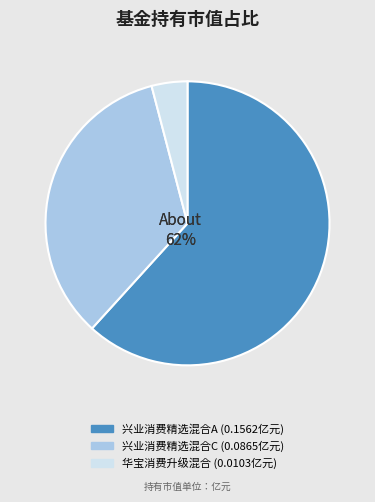

What percentage is the 华宝消费升级混合 slice, to the nearest percent?

4%